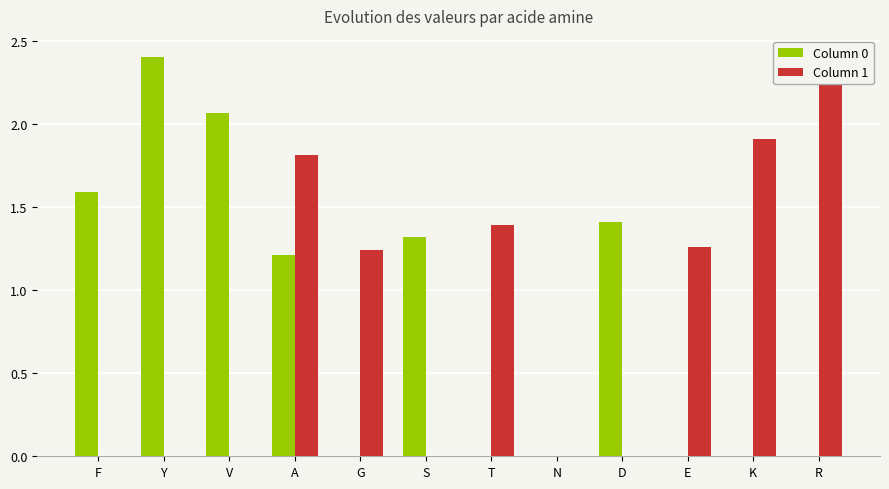

What is the label of the 3rd bar from the right?

E